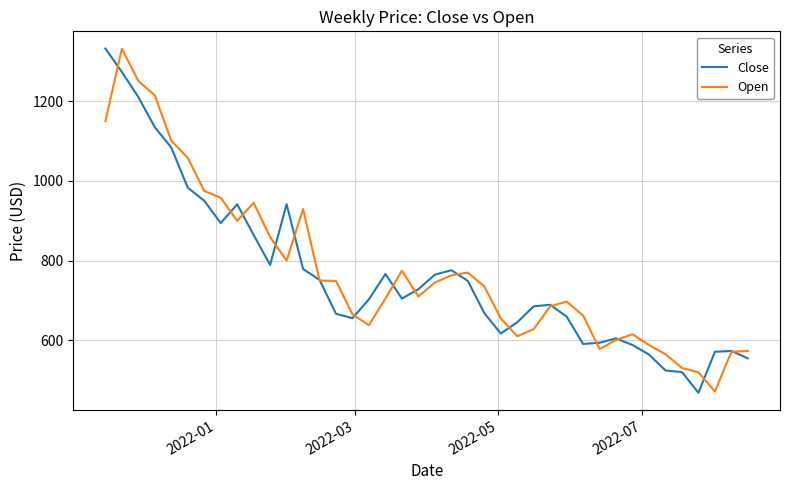

Which series has the largest range (max minus min)?

Close